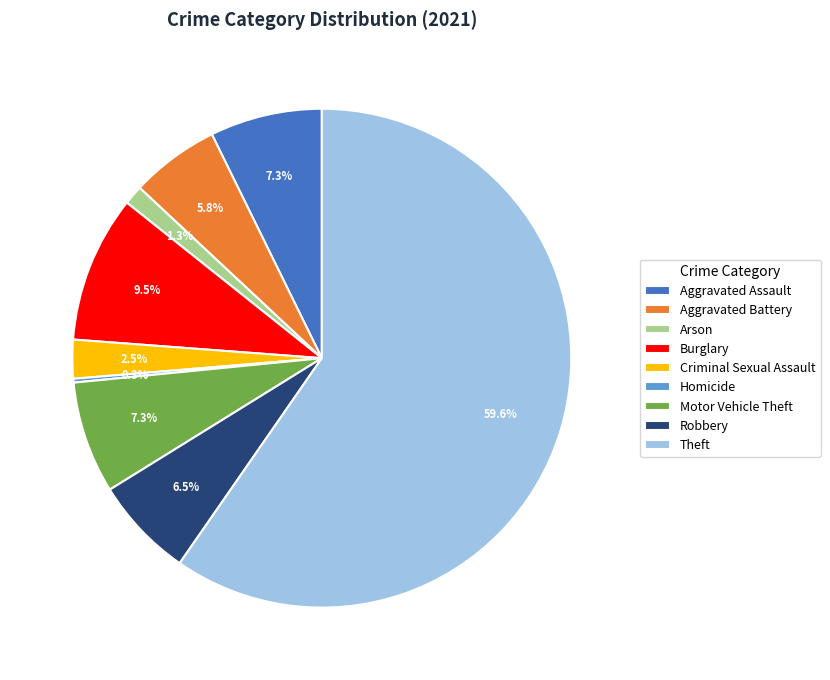

To the nearest percent, what is the difference between the largest and smallest slice percentages?

59%